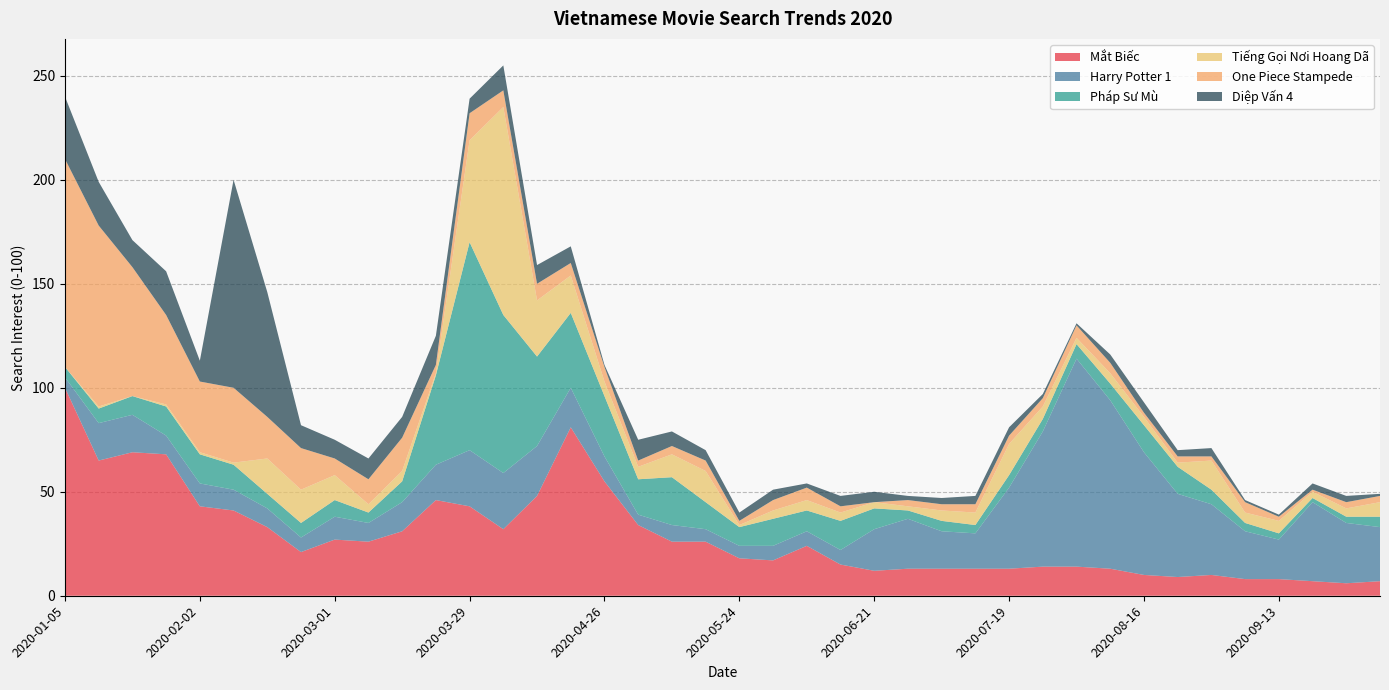

Reading left to right, transcribe all the data shown in this chart.

Mắt Biếc: 2020-01-05=100	2020-01-12=65	2020-01-19=69	2020-01-26=68	2020-02-02=43	2020-02-09=41	2020-02-16=33	2020-02-23=21	2020-03-01=27	2020-03-08=26	2020-03-15=31	2020-03-22=46	2020-03-29=43	2020-04-05=32	2020-04-12=48	2020-04-19=81	2020-04-26=55	2020-05-03=34	2020-05-10=26	2020-05-17=26	2020-05-24=18	2020-05-31=17	2020-06-07=24	2020-06-14=15	2020-06-21=12	2020-06-28=13	2020-07-05=13	2020-07-12=13	2020-07-19=13	2020-07-26=14	2020-08-02=14	2020-08-09=13	2020-08-16=10	2020-08-23=9	2020-08-30=10	2020-09-06=8	2020-09-13=8	2020-09-20=7	2020-09-27=6	2020-10-04=7
Harry Potter 1: 2020-01-05=5	2020-01-12=18	2020-01-19=18	2020-01-26=9	2020-02-02=11	2020-02-09=10	2020-02-16=9	2020-02-23=7	2020-03-01=11	2020-03-08=9	2020-03-15=14	2020-03-22=17	2020-03-29=27	2020-04-05=27	2020-04-12=24	2020-04-19=19	2020-04-26=12	2020-05-03=5	2020-05-10=8	2020-05-17=6	2020-05-24=6	2020-05-31=7	2020-06-07=7	2020-06-14=7	2020-06-21=20	2020-06-28=24	2020-07-05=18	2020-07-12=17	2020-07-19=39	2020-07-26=65	2020-08-02=100	2020-08-09=81	2020-08-16=59	2020-08-23=40	2020-08-30=34	2020-09-06=23	2020-09-13=19	2020-09-20=38	2020-09-27=29	2020-10-04=26
Pháp Sư Mù: 2020-01-05=5	2020-01-12=7	2020-01-19=9	2020-01-26=14	2020-02-02=14	2020-02-09=12	2020-02-16=7	2020-02-23=7	2020-03-01=8	2020-03-08=5	2020-03-15=10	2020-03-22=43	2020-03-29=100	2020-04-05=76	2020-04-12=43	2020-04-19=36	2020-04-26=29	2020-05-03=17	2020-05-10=23	2020-05-17=13	2020-05-24=9	2020-05-31=13	2020-06-07=10	2020-06-14=14	2020-06-21=10	2020-06-28=4	2020-07-05=5	2020-07-12=4	2020-07-19=6	2020-07-26=6	2020-08-02=7	2020-08-09=8	2020-08-16=13	2020-08-23=13	2020-08-30=7	2020-09-06=4	2020-09-13=3	2020-09-20=2	2020-09-27=3	2020-10-04=5
Tiếng Gọi Nơi Hoang Dã: 2020-01-05=0	2020-01-12=1	2020-01-19=0	2020-01-26=1	2020-02-02=1	2020-02-09=1	2020-02-16=17	2020-02-23=16	2020-03-01=12	2020-03-08=4	2020-03-15=5	2020-03-22=1	2020-03-29=49	2020-04-05=100	2020-04-12=27	2020-04-19=18	2020-04-26=7	2020-05-03=6	2020-05-10=11	2020-05-17=15	2020-05-24=1	2020-05-31=4	2020-06-07=5	2020-06-14=4	2020-06-21=3	2020-06-28=2	2020-07-05=5	2020-07-12=6	2020-07-19=15	2020-07-26=6	2020-08-02=3	2020-08-09=5	2020-08-16=4	2020-08-23=2	2020-08-30=14	2020-09-06=5	2020-09-13=6	2020-09-20=3	2020-09-27=4	2020-10-04=7
One Piece Stampede: 2020-01-05=100	2020-01-12=87	2020-01-19=62	2020-01-26=43	2020-02-02=34	2020-02-09=36	2020-02-16=20	2020-02-23=20	2020-03-01=8	2020-03-08=12	2020-03-15=16	2020-03-22=4	2020-03-29=13	2020-04-05=8	2020-04-12=8	2020-04-19=6	2020-04-26=7	2020-05-03=3	2020-05-10=4	2020-05-17=5	2020-05-24=2	2020-05-31=5	2020-06-07=6	2020-06-14=3	2020-06-21=0	2020-06-28=3	2020-07-05=3	2020-07-12=4	2020-07-19=4	2020-07-26=4	2020-08-02=6	2020-08-09=5	2020-08-16=2	2020-08-23=3	2020-08-30=2	2020-09-06=5	2020-09-13=2	2020-09-20=1	2020-09-27=3	2020-10-04=3
Diệp Vấn 4: 2020-01-05=30	2020-01-12=21	2020-01-19=13	2020-01-26=21	2020-02-02=10	2020-02-09=100	2020-02-16=60	2020-02-23=11	2020-03-01=9	2020-03-08=10	2020-03-15=10	2020-03-22=14	2020-03-29=7	2020-04-05=12	2020-04-12=9	2020-04-19=8	2020-04-26=1	2020-05-03=10	2020-05-10=7	2020-05-17=5	2020-05-24=4	2020-05-31=5	2020-06-07=2	2020-06-14=5	2020-06-21=5	2020-06-28=2	2020-07-05=3	2020-07-12=4	2020-07-19=4	2020-07-26=2	2020-08-02=1	2020-08-09=4	2020-08-16=5	2020-08-23=3	2020-08-30=4	2020-09-06=1	2020-09-13=1	2020-09-20=3	2020-09-27=3	2020-10-04=1